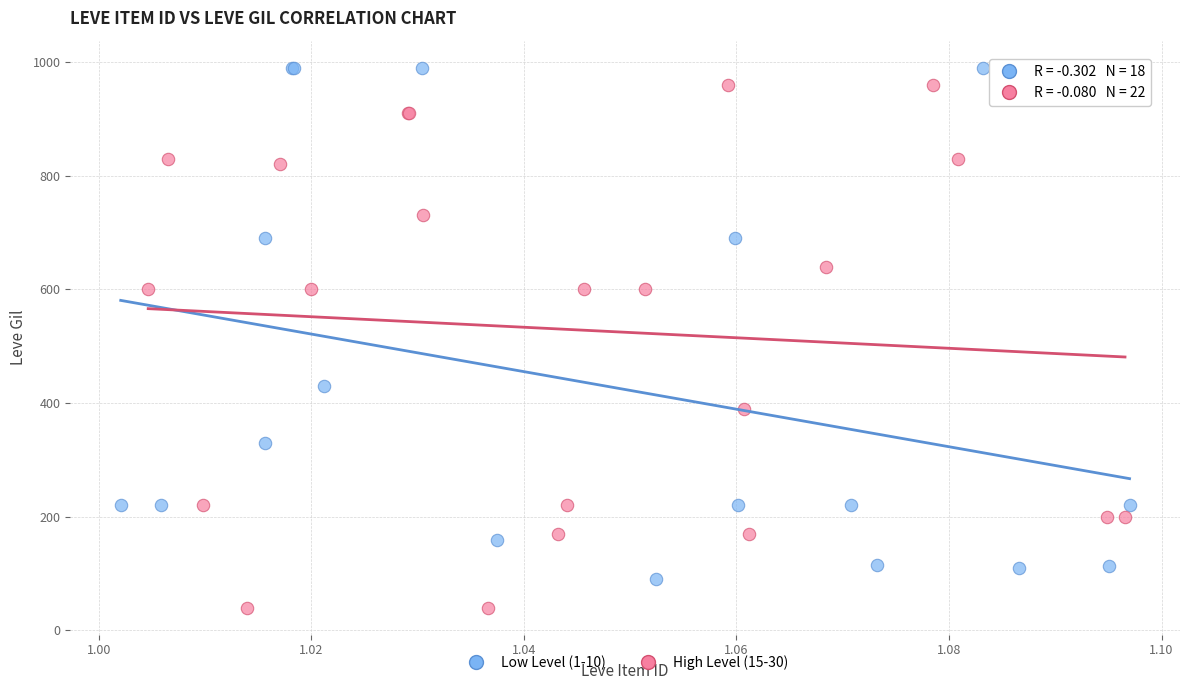

Which series contains the lowest Y value?

High Level (15-30)